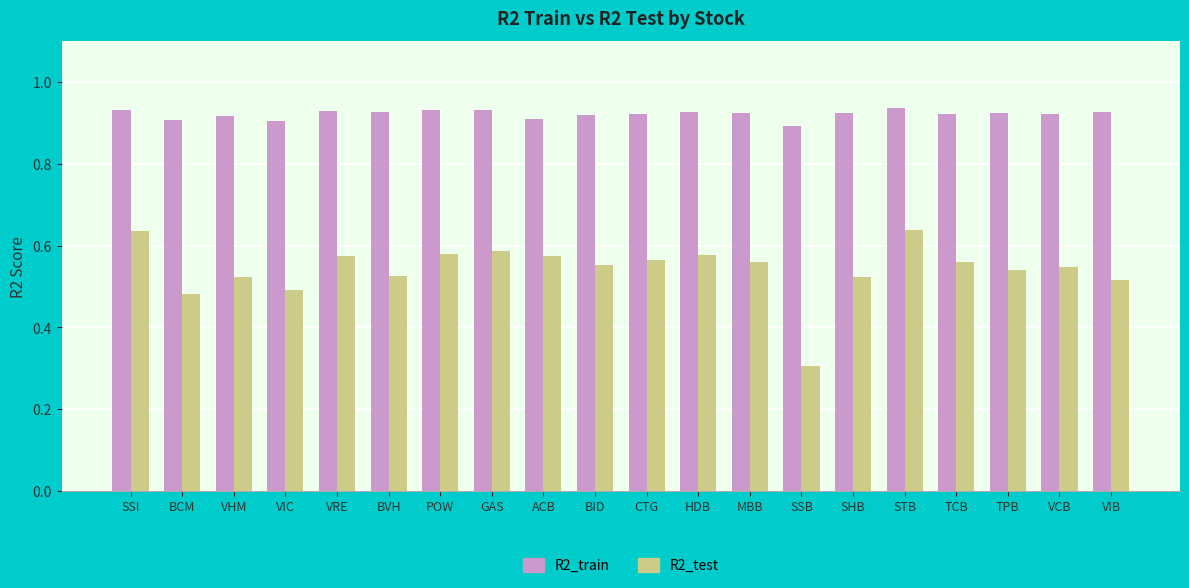

What is the difference between the maximum and minimum values in the R2_test series?

0.3